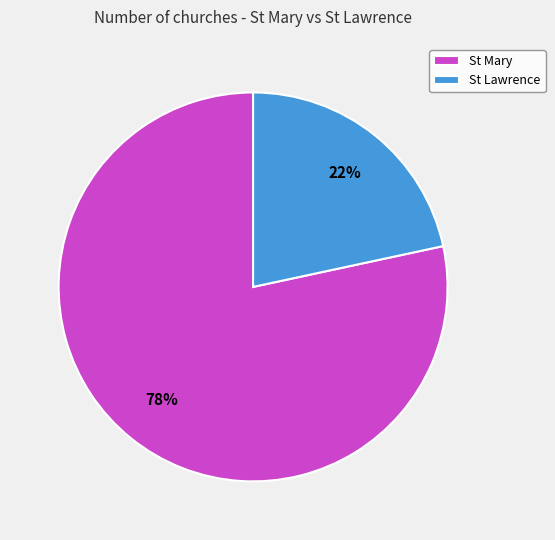

True or false: St Lawrence accounts for 31% of the total.

False